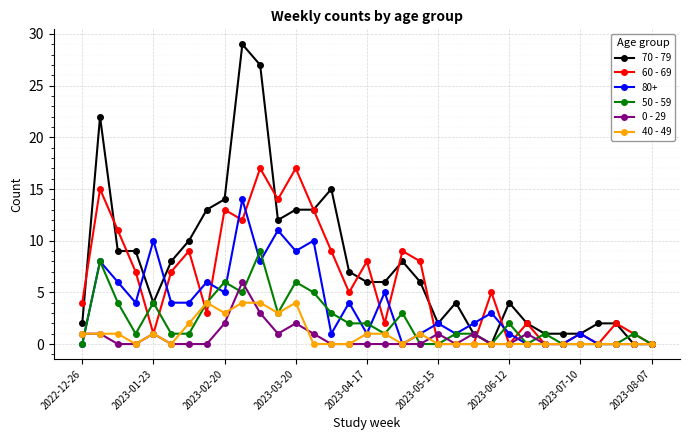

Which series has the largest total across all categories?

70 - 79